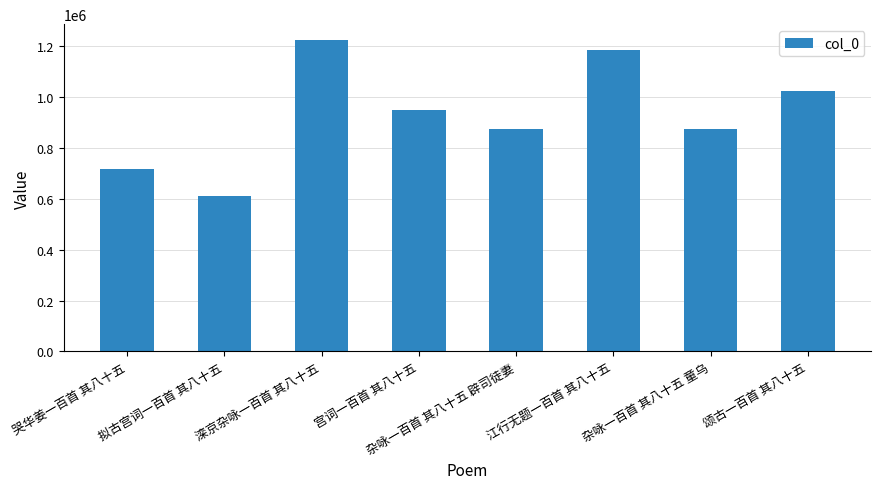

What is the greatest value displayed?

1225926